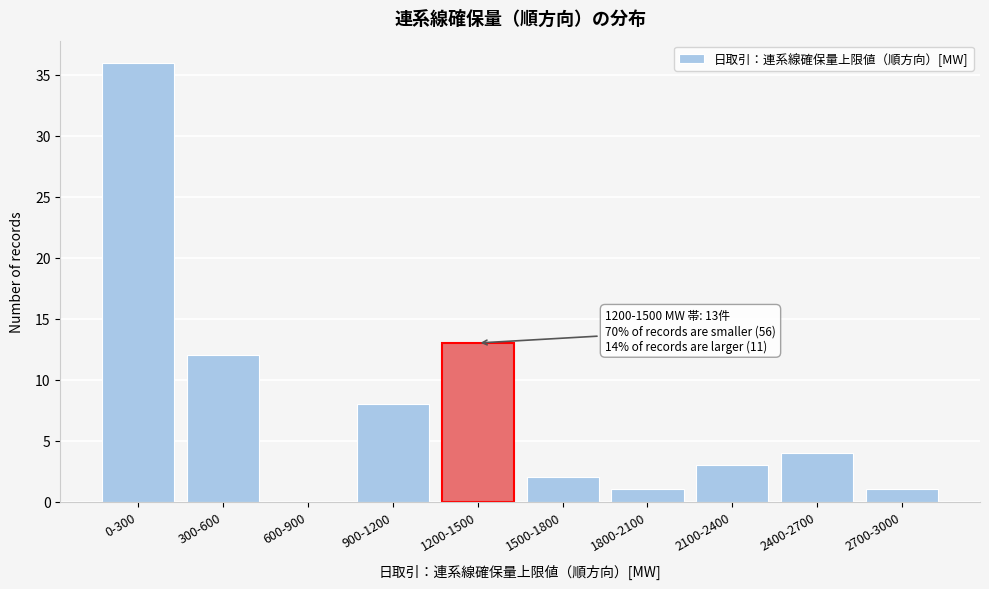

Reading left to right, transcribe all the data shown in this chart.

0-300=36	300-600=12	600-900=0	900-1200=8	1200-1500=13	1500-1800=2	1800-2100=1	2100-2400=3	2400-2700=4	2700-3000=1